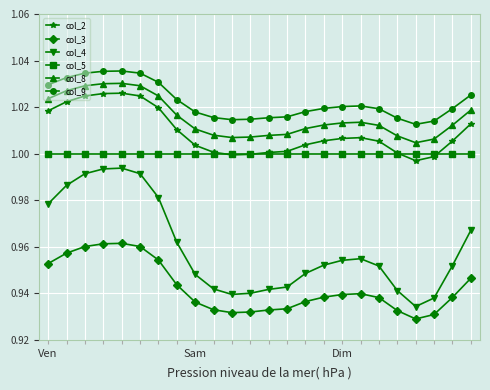

True or false: col_8 and col_4 cross at least once.

False